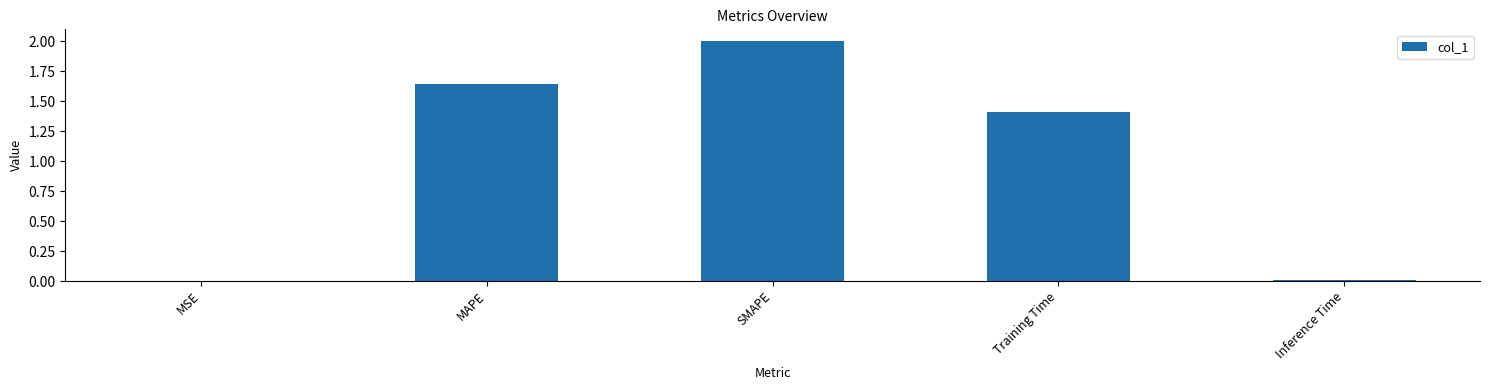

At which category does the chart reach its peak across all series?

SMAPE